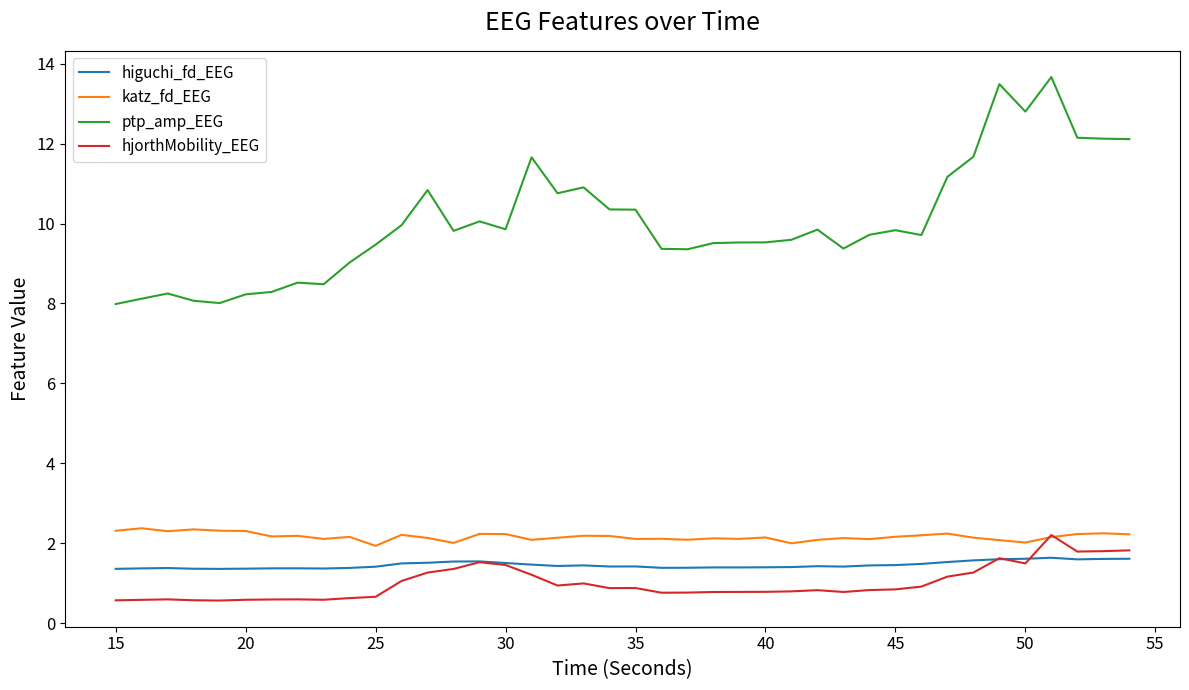

Which series has the largest range (max minus min)?

ptp_amp_EEG